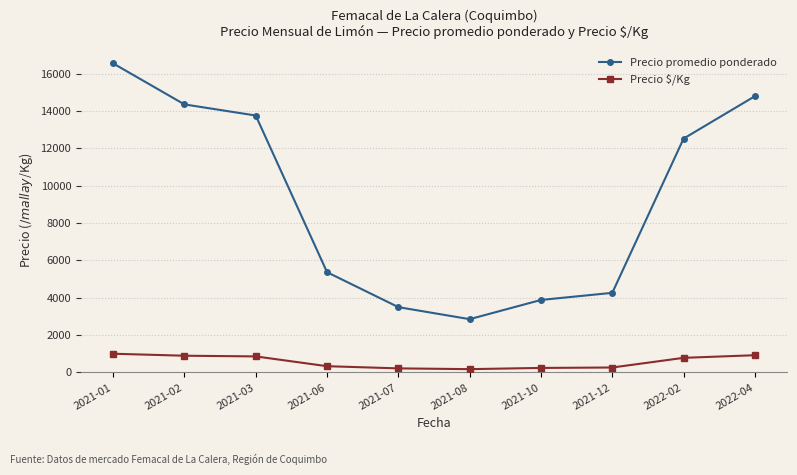

What is the minimum value for Precio promedio ponderado?

2854